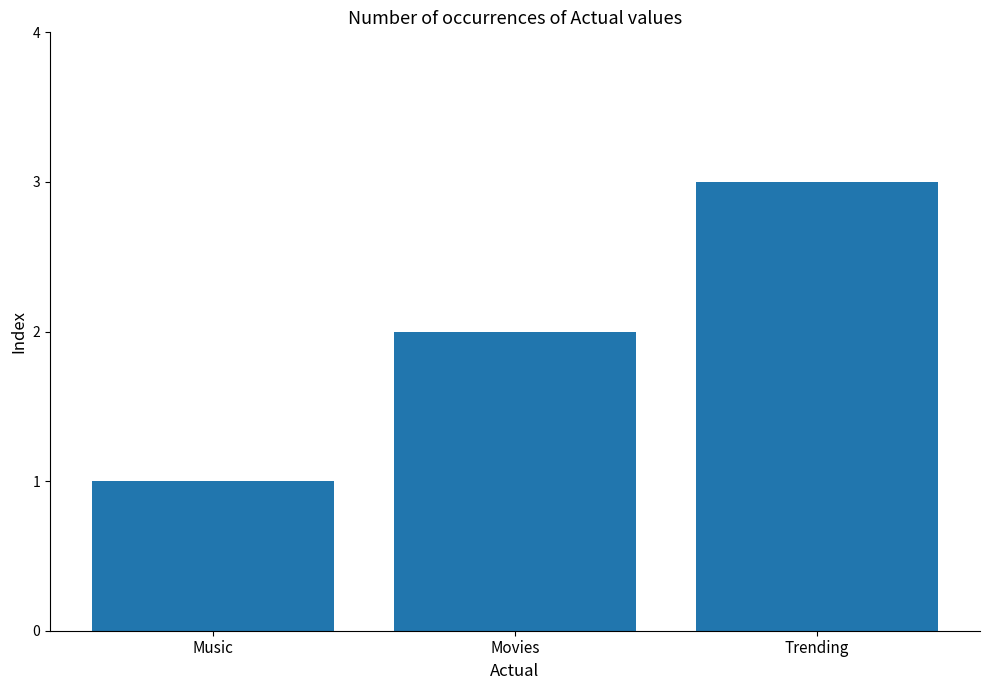

The chart shows a value of 2 at Movies. True or false?

True